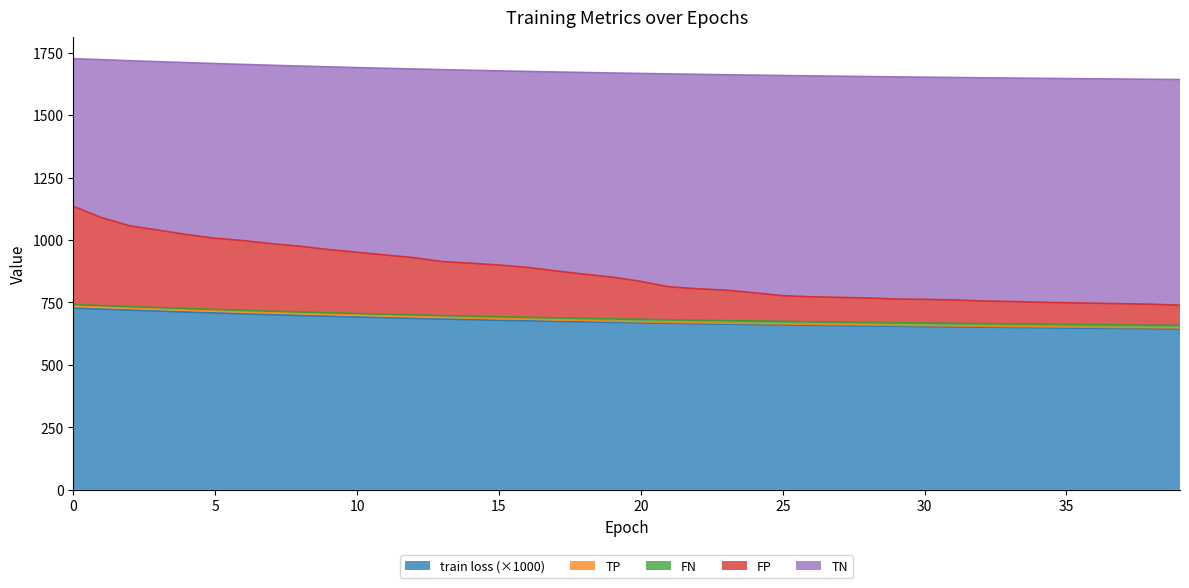

True or false: train loss and FP cross at least once.

False